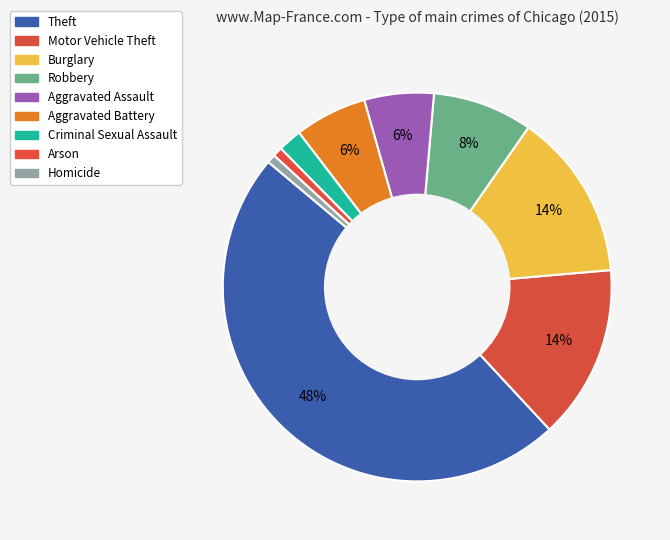

Does Burglary account for over 50% of the chart?

No